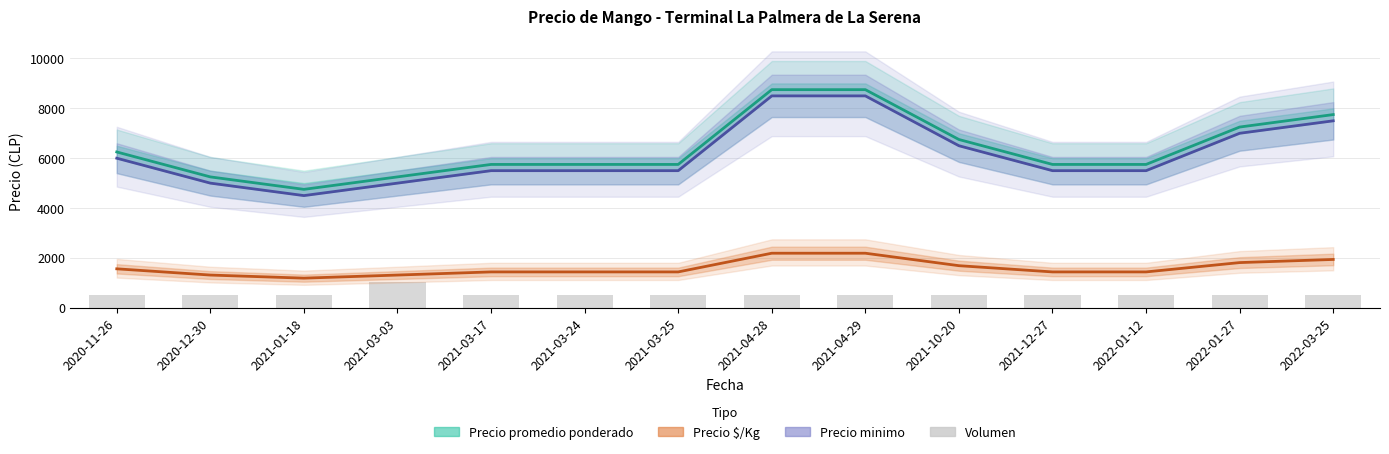

How many data points in Precio promedio ponderado are less than 5750?

3